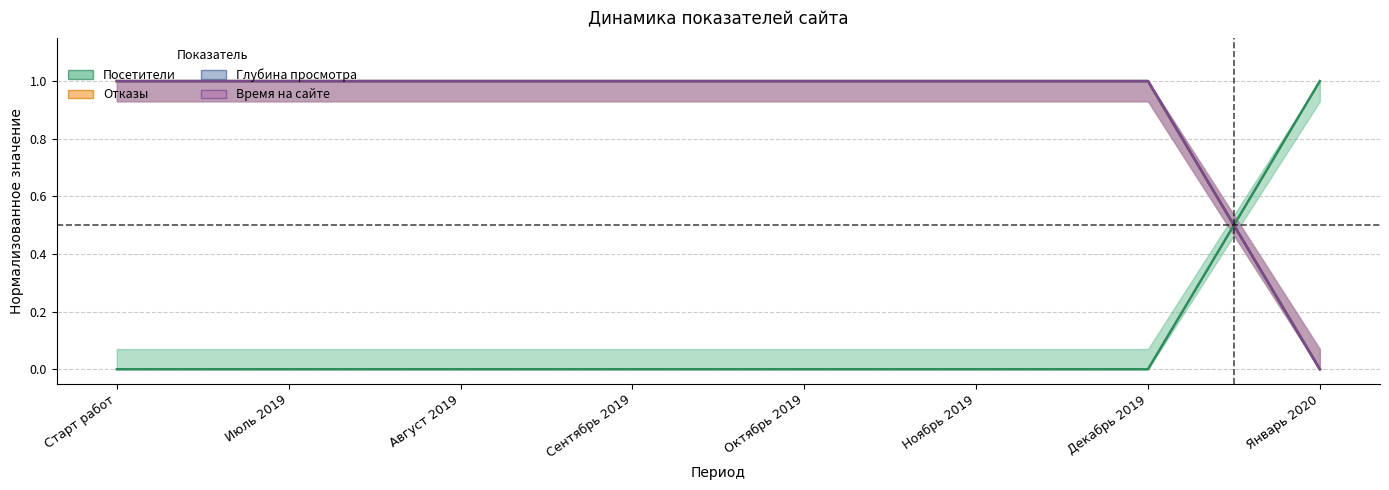

Which series has the largest total across all categories?

Посетители